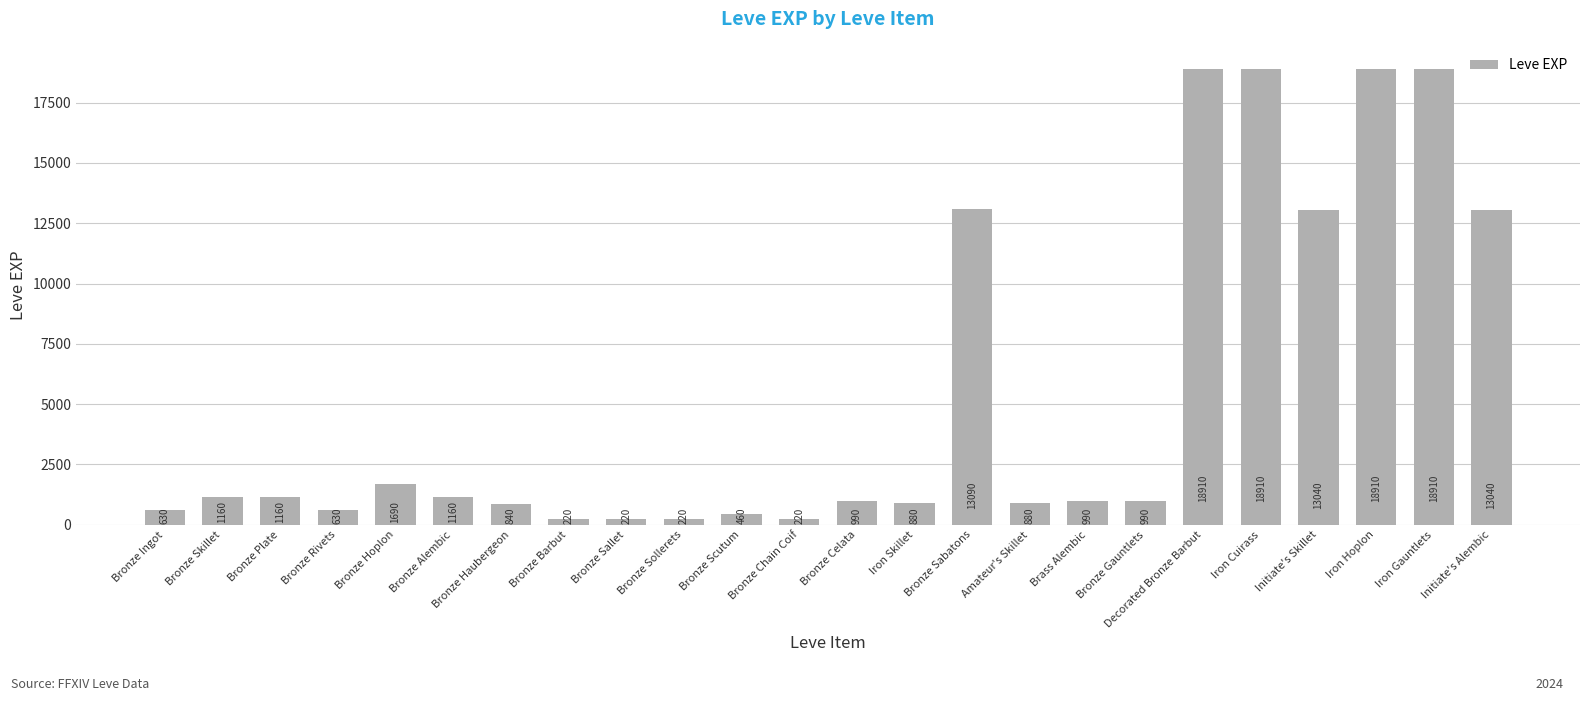

The chart shows a value of 220 at Bronze Sollerets. True or false?

True